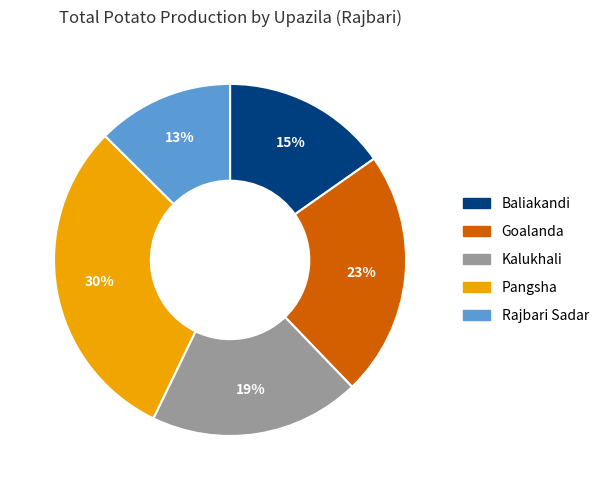

To the nearest percent, what percentage of the pie is Rajbari Sadar?

13%